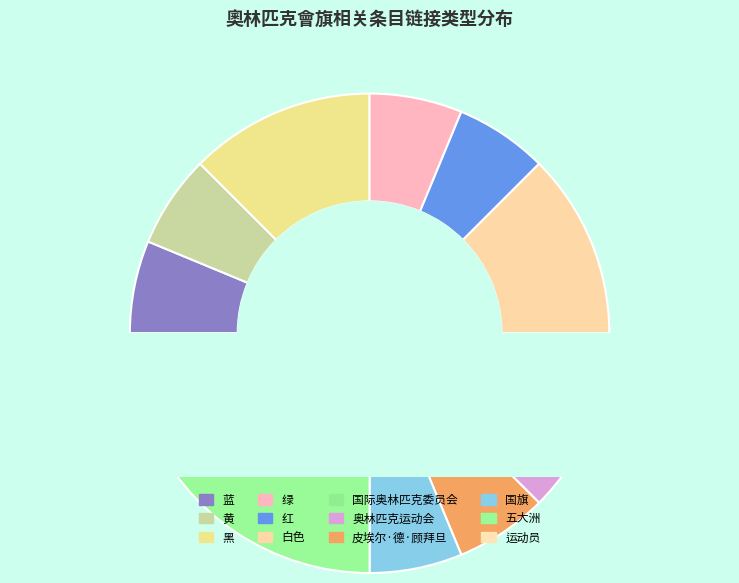

Do 黑 and 国旗 together represent more than half of the pie?

No